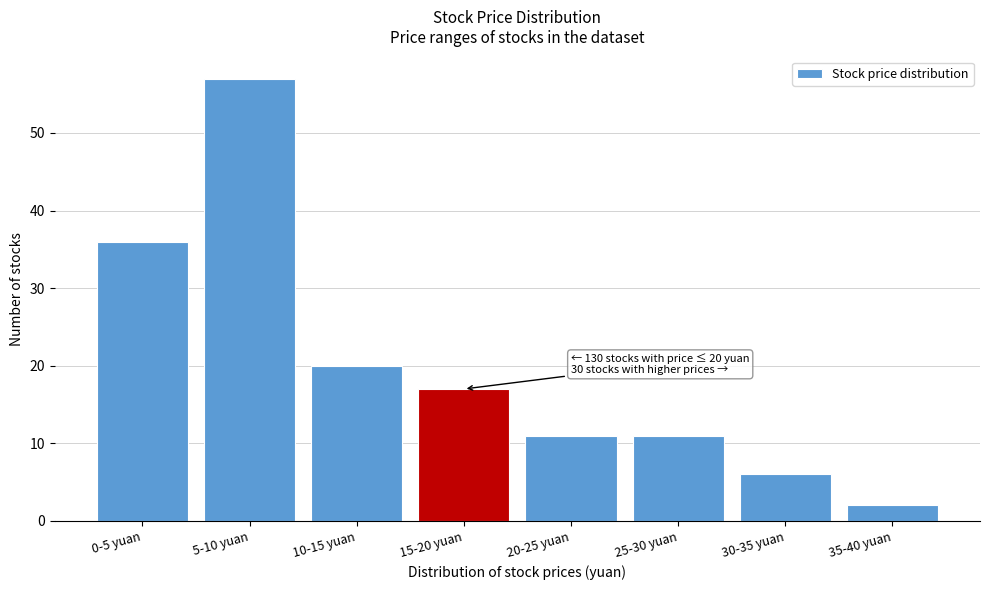

Reading right to left, transcribe all the data shown in this chart.

2	6	11	11	17	20	57	36